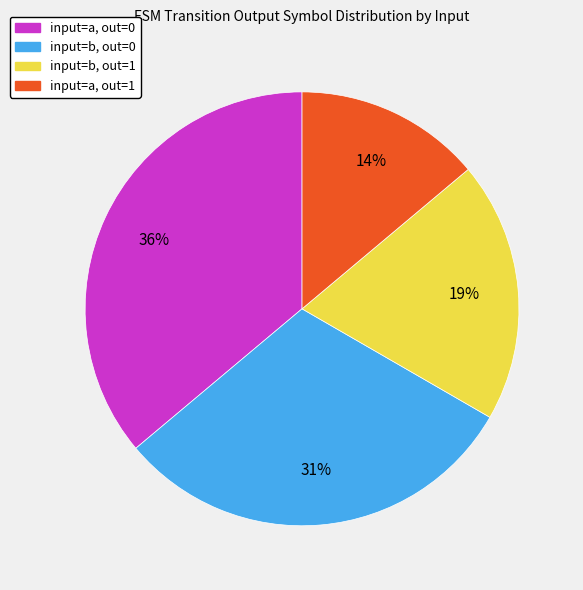

Is there any slice that represents more than half of the pie?

No